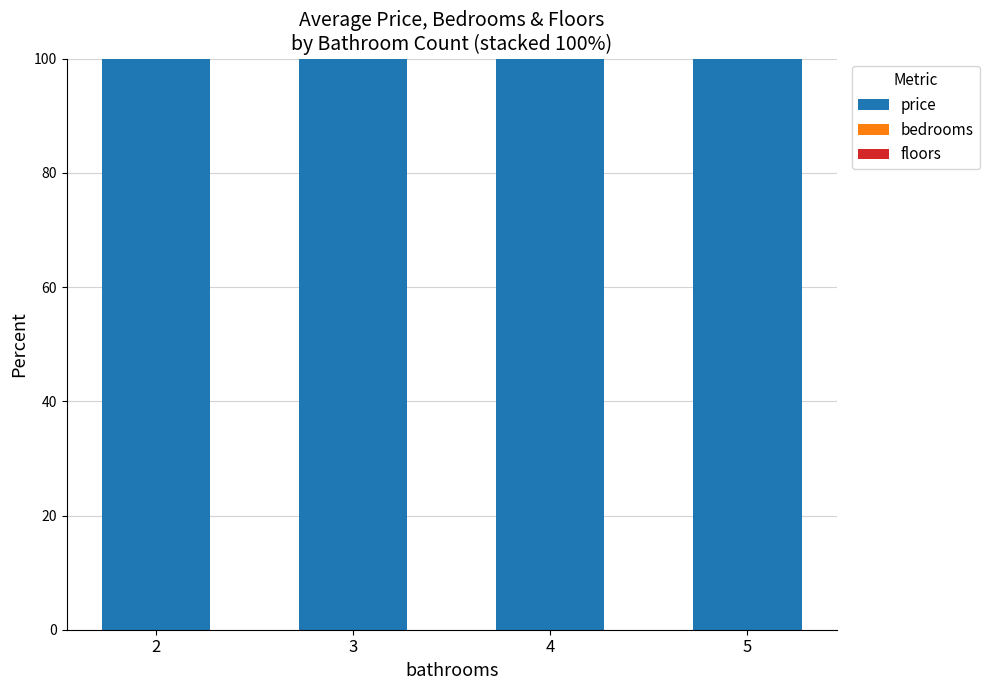

The price series shows 46.2 at 3. True or false?

False